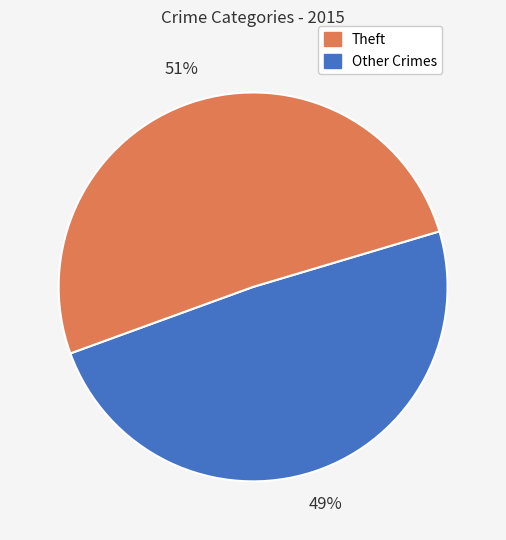

To the nearest percent, what is the difference between the largest and smallest slice percentages?

2%